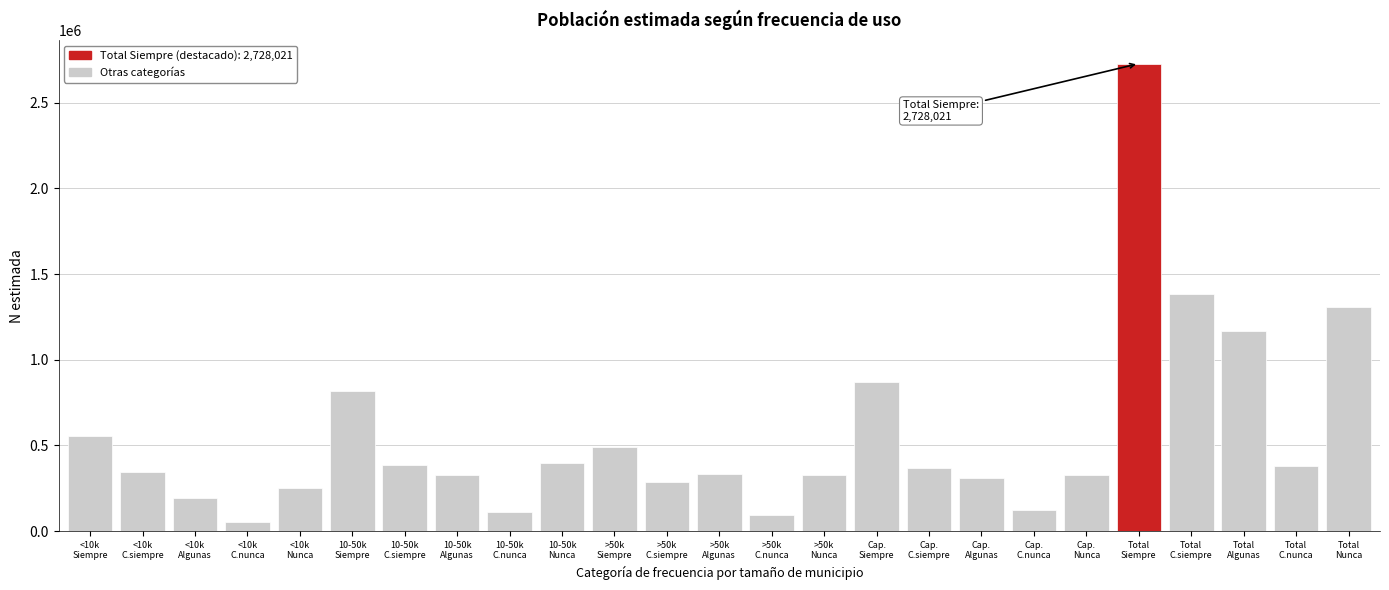

What is the value of the 17th bar from the left?

367973